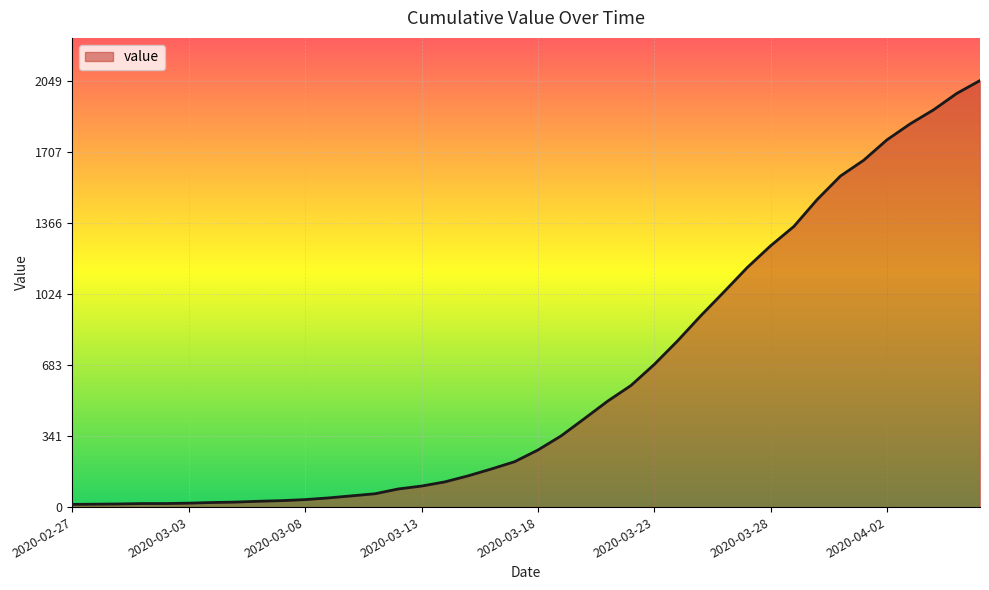

What is the maximum value shown in the chart?

2049